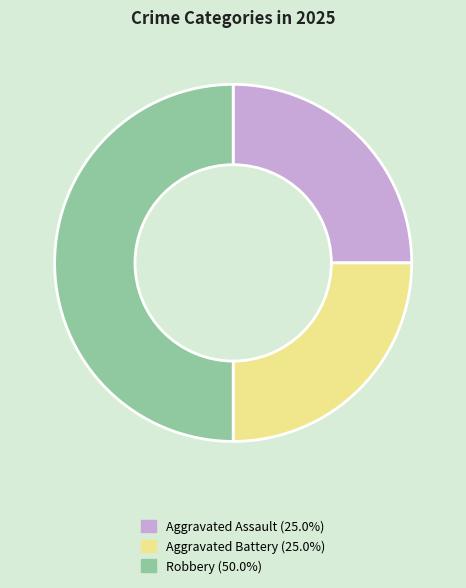

Count the number of slices in the pie.

3